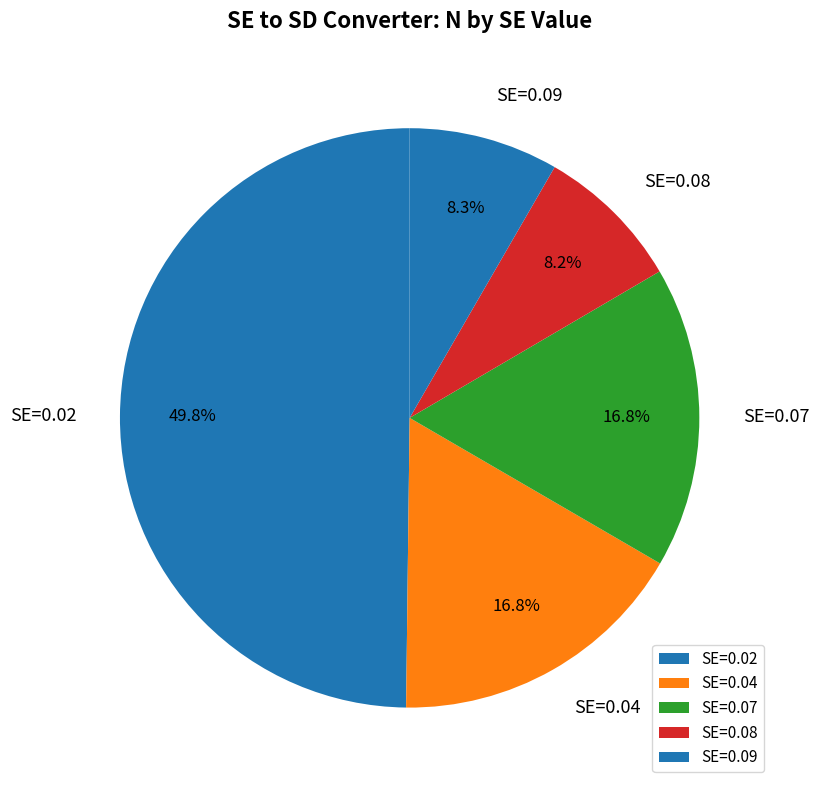

Does SE=0.04 account for over 50% of the chart?

No